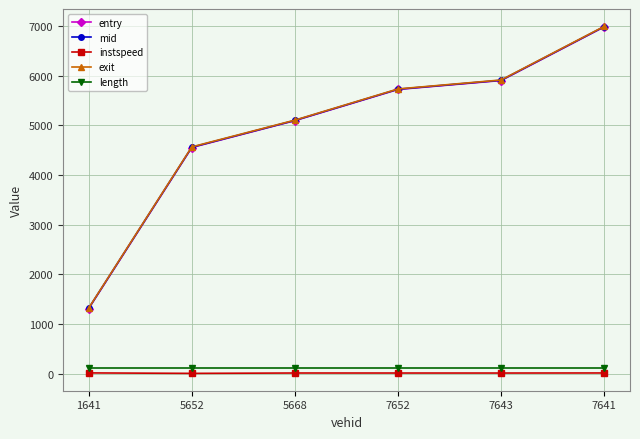

At how many categories does at least one series exceed 6729?

1